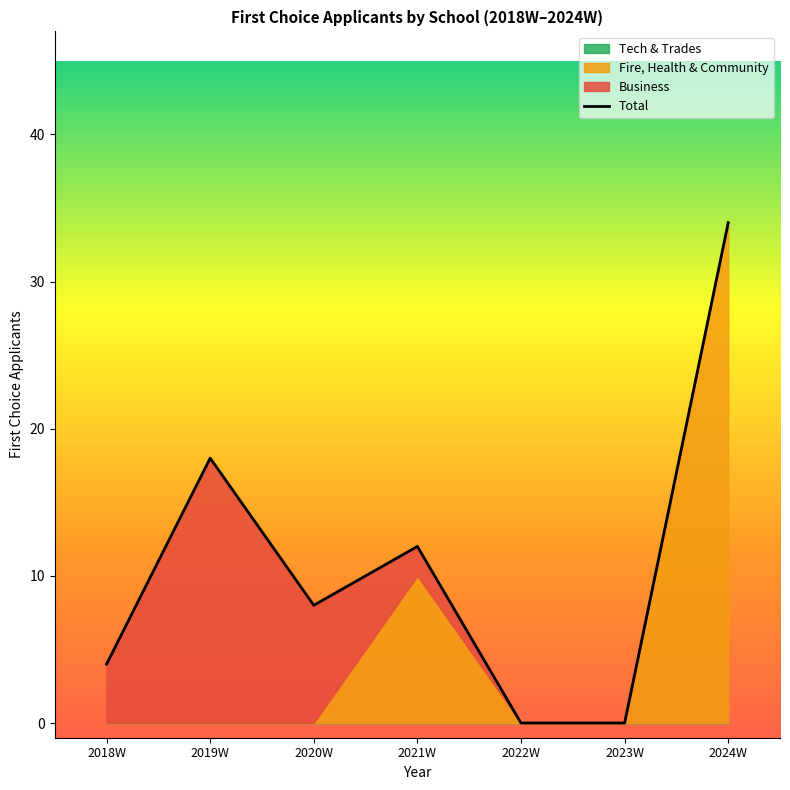

Rank the categories by value from lowest to highest.

2022W, 2023W, 2018W, 2020W, 2021W, 2019W, 2024W